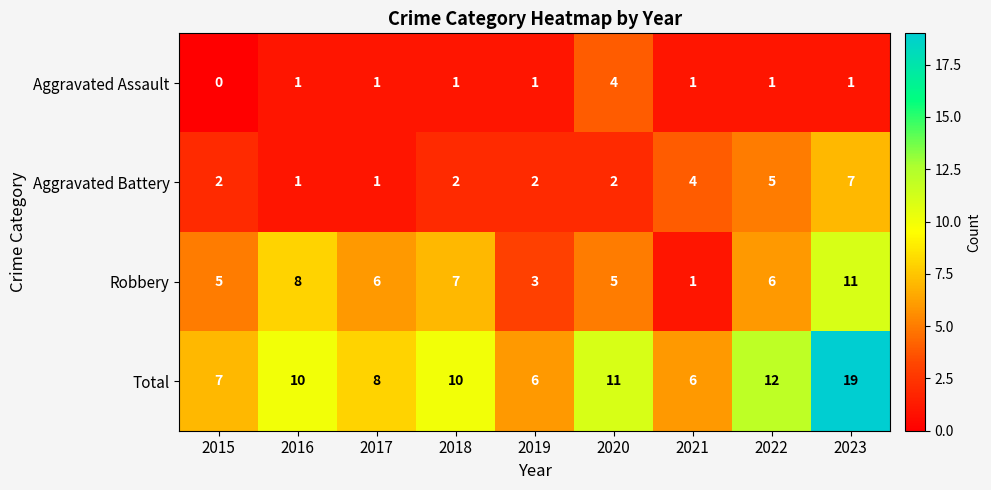

How many distinct data groups are displayed?

4